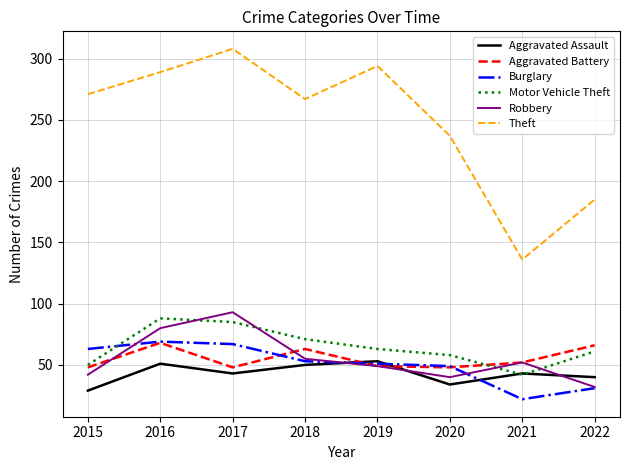

What are all the series names shown in the legend?

Aggravated Assault, Aggravated Battery, Burglary, Motor Vehicle Theft, Robbery, Theft